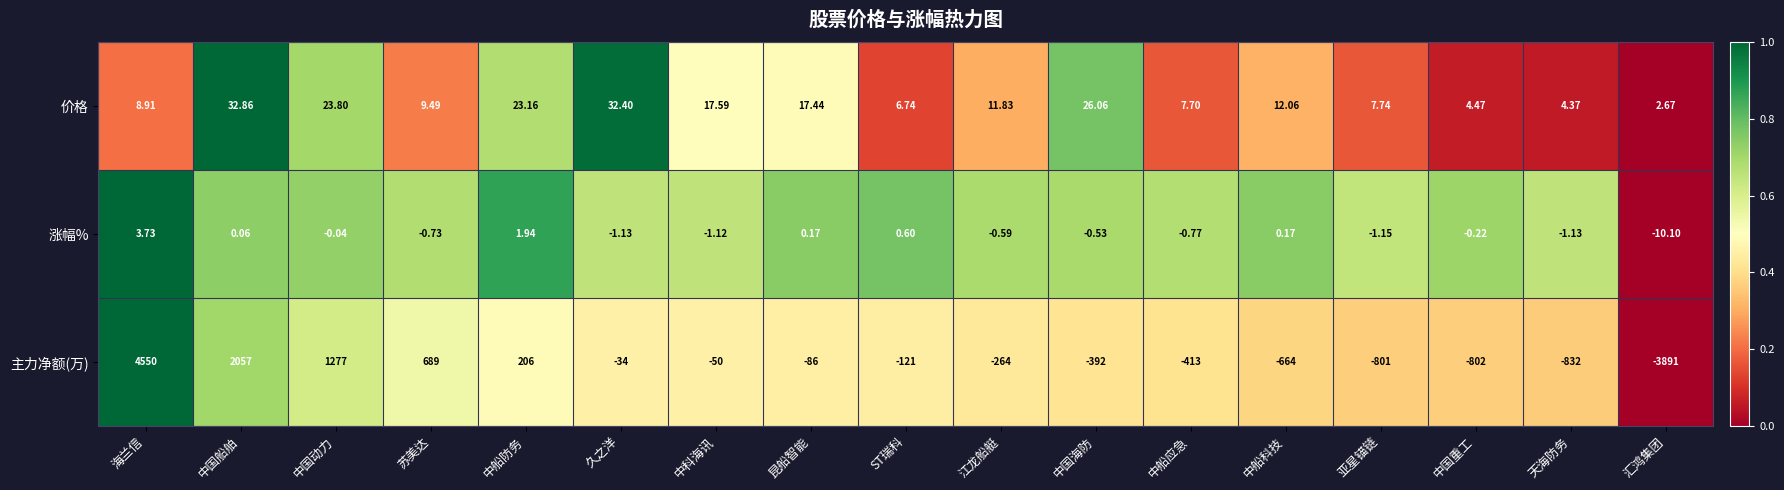

Which series has the widest spread of values?

主力净额(万)